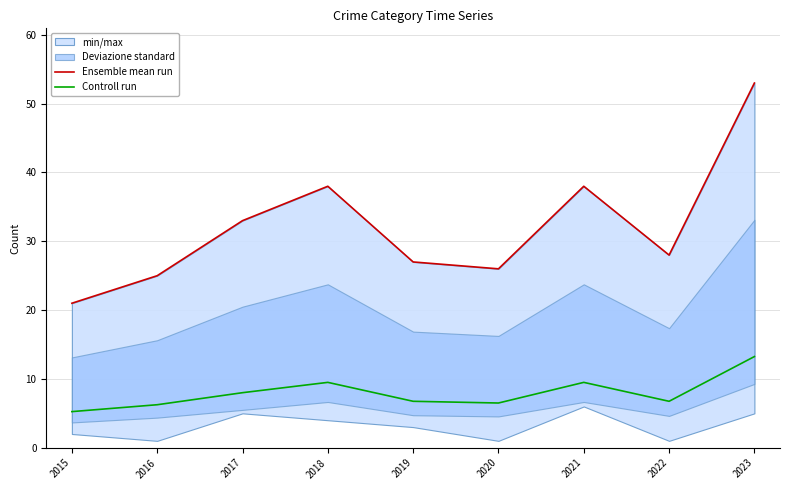

In Controll run, how many points are lower than both neighbors (excluding endpoints)?

2